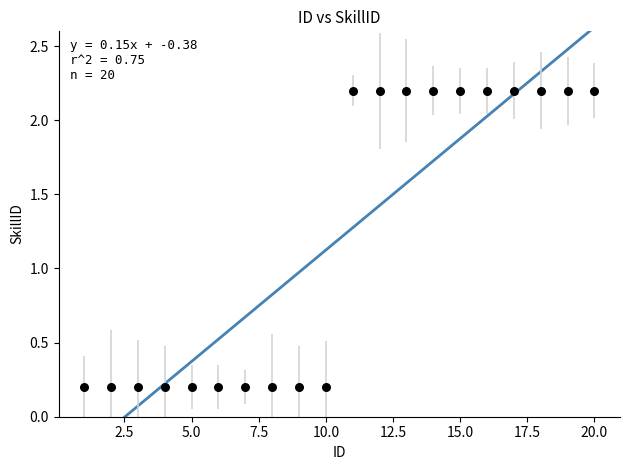

What is the range of X values (max minus min)?

19.0